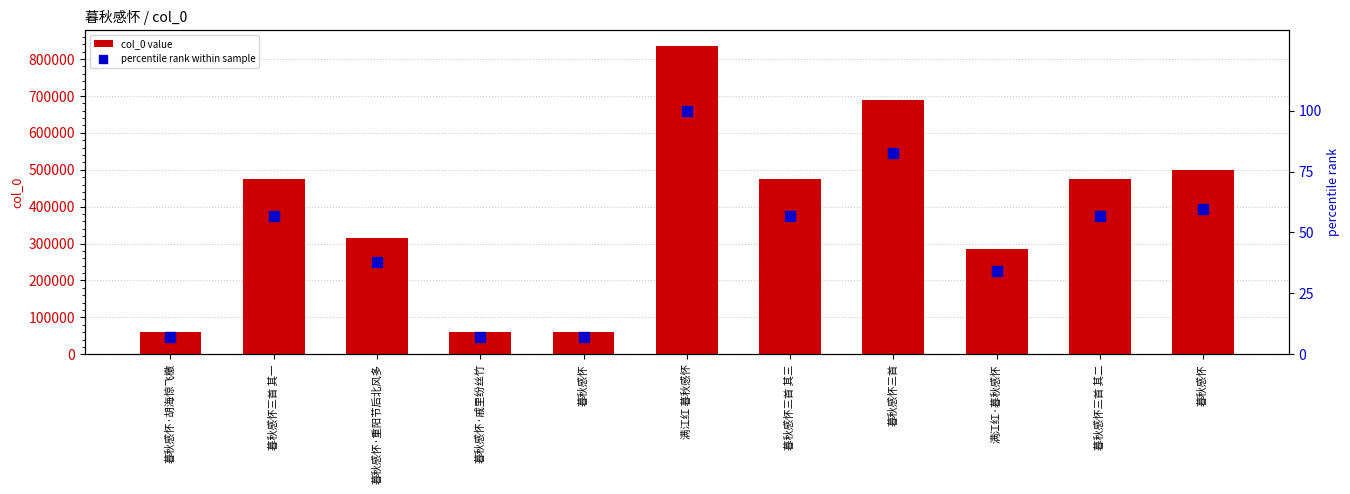

At how many categories does at least one series exceed 130970?

8